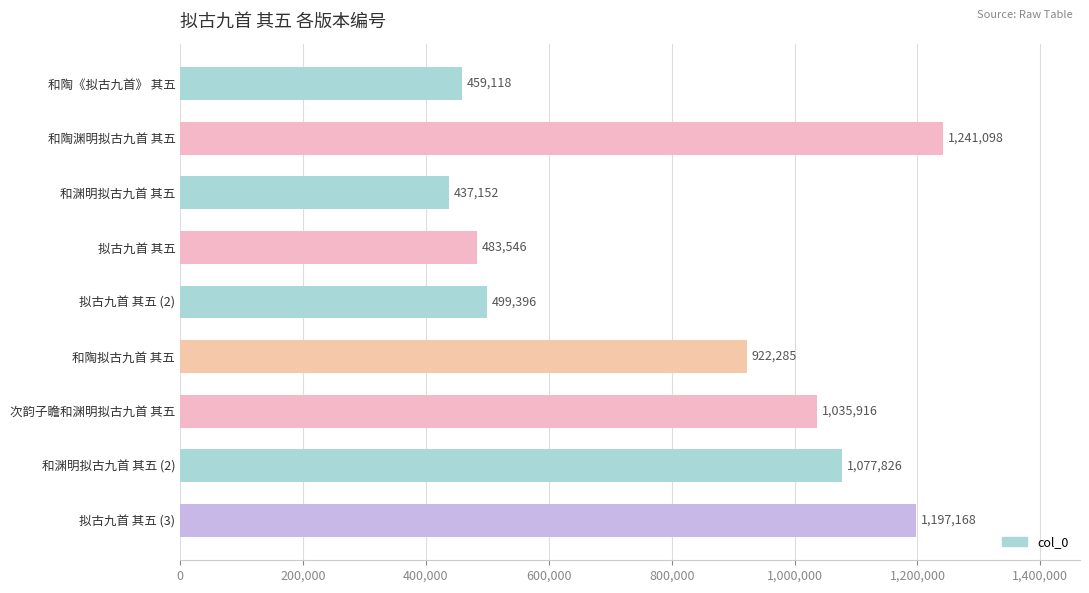

What is the value of the 4th bar from the top?

483546